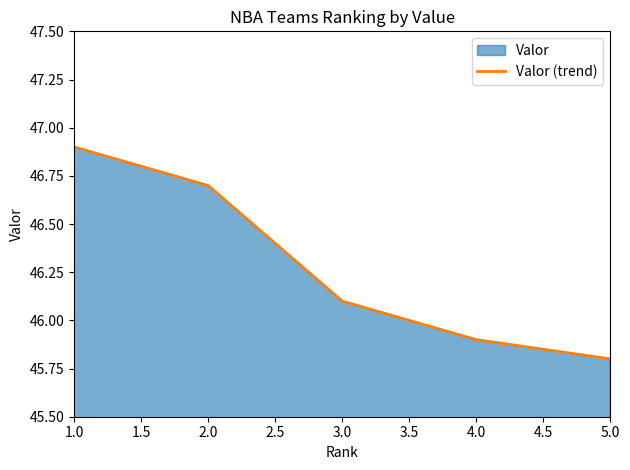

How many values are below 46?

2